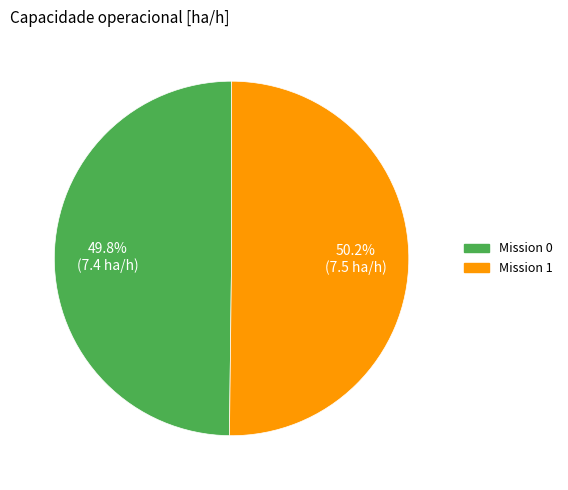

Does any single category account for the majority?

Yes